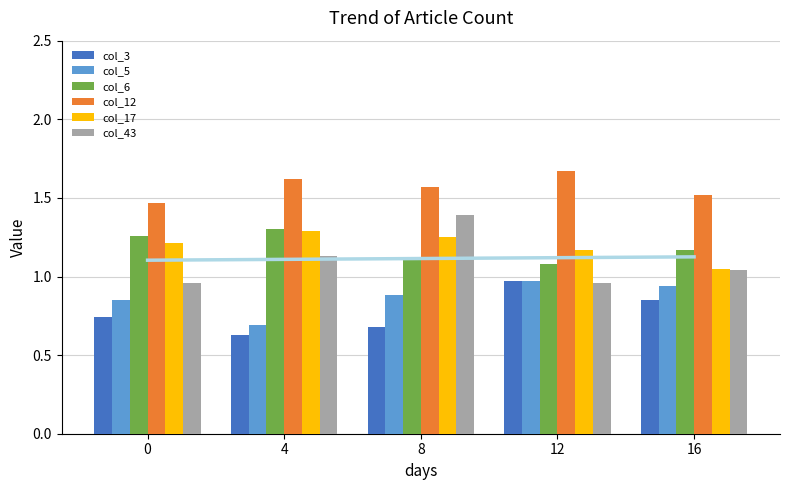

Is it true that col_3 equals 1.0 at 4?

False